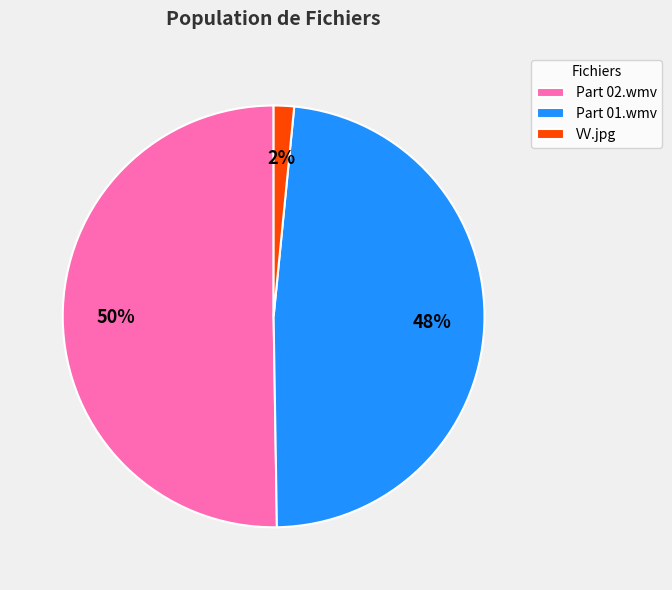

What percentage is the Part 02.wmv slice, to the nearest percent?

50%